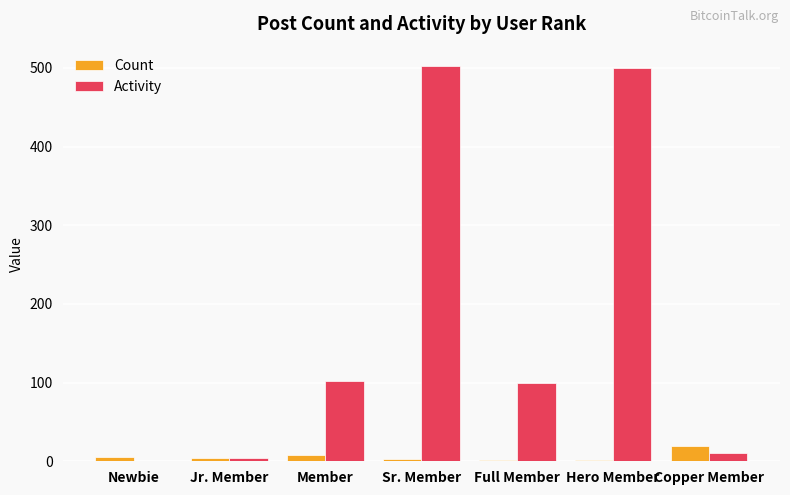

Between Jr. Member and Member, which series saw the biggest shift?

Activity